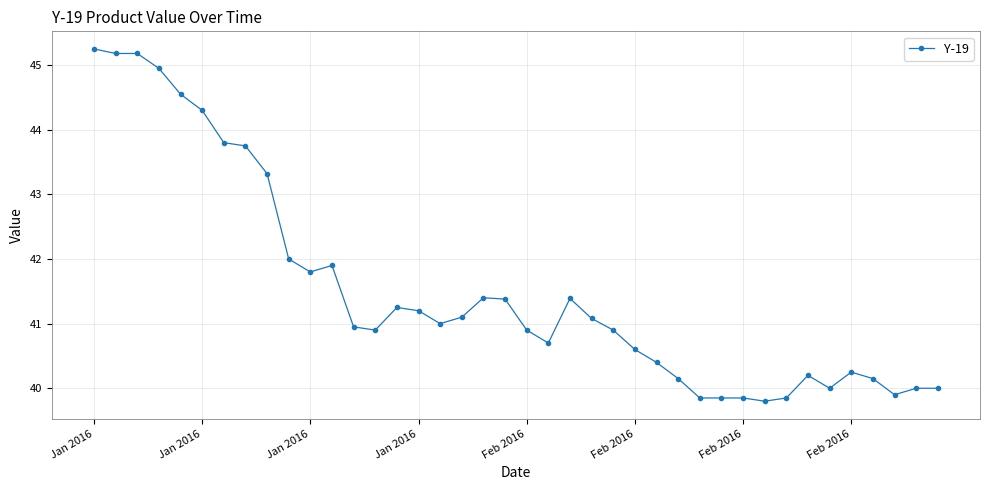

True or false: there are more than 2 points higher than both neighbors.

True